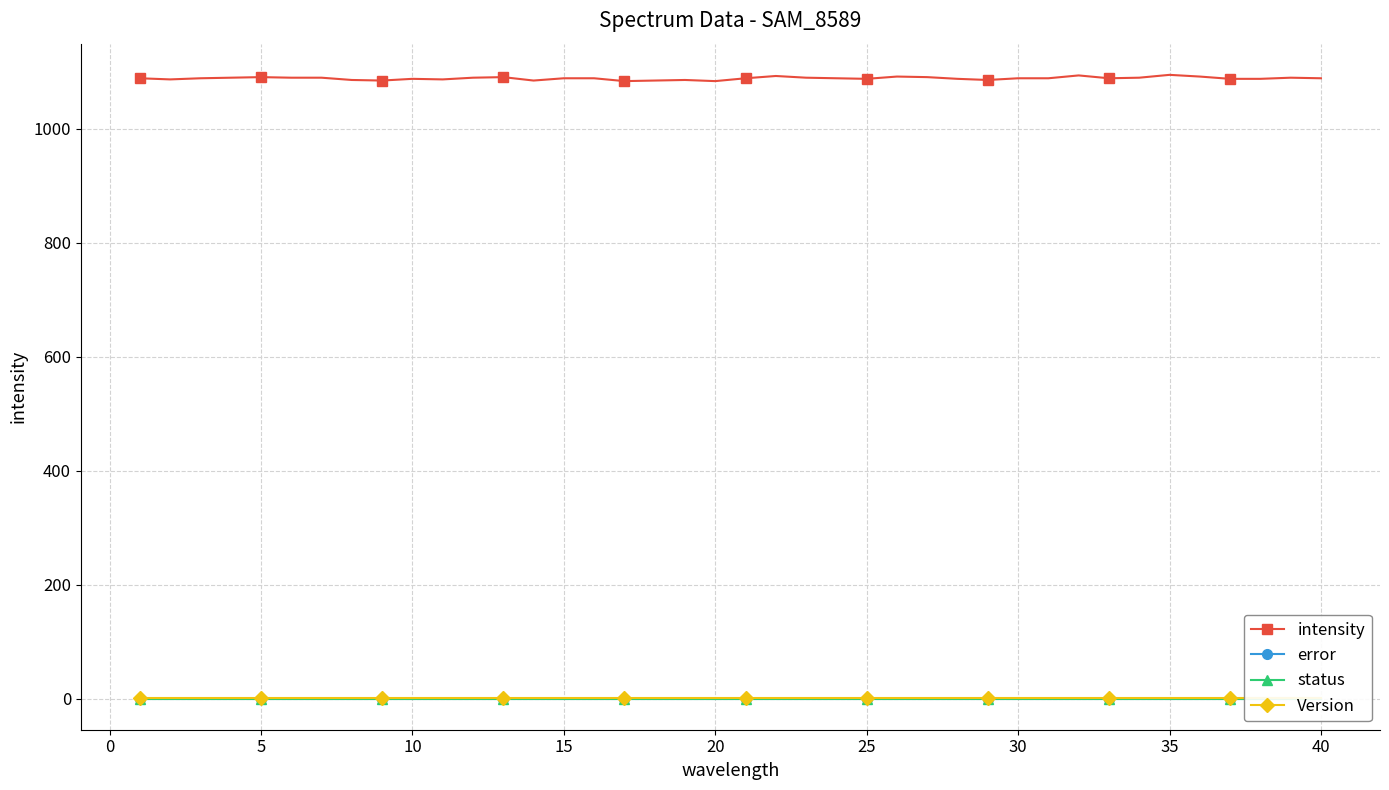

Does the chart have visible grid lines?

Yes